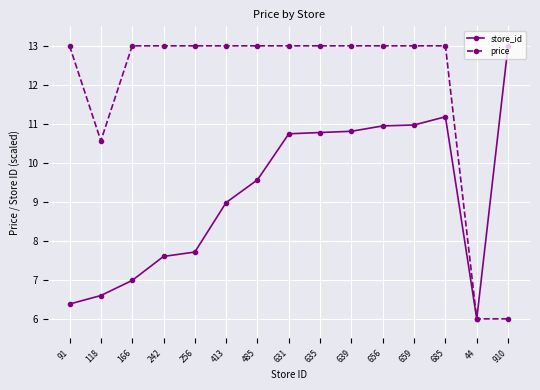

What position from the right is 639?

6